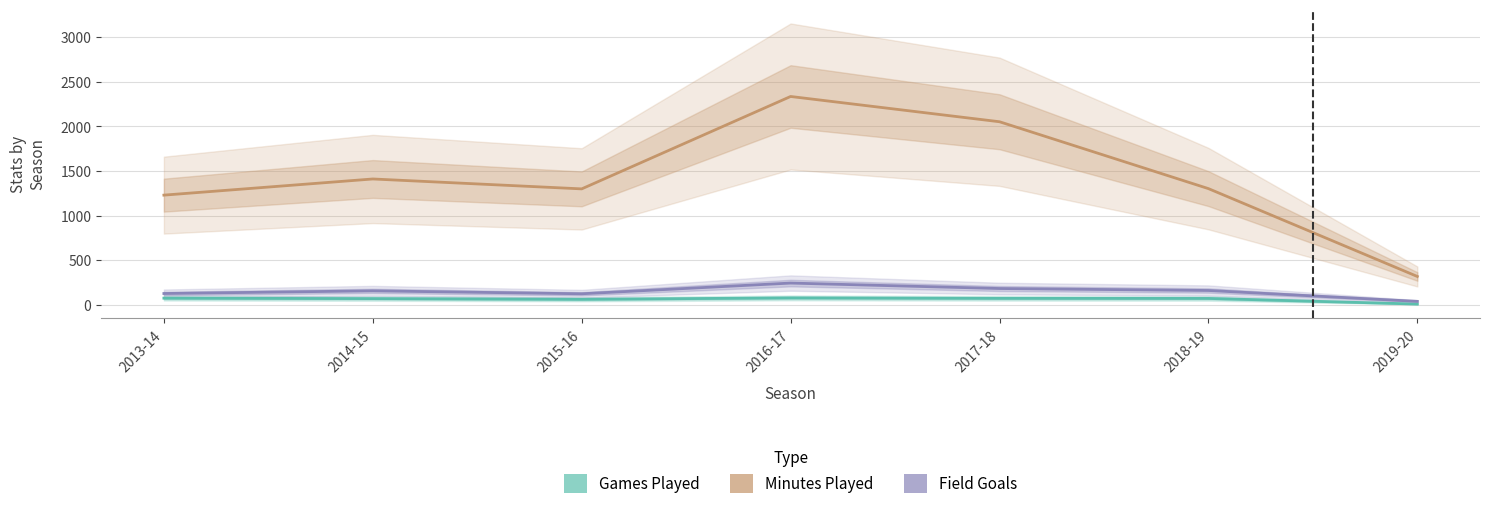

Which series has the largest total across all categories?

Minutes Played